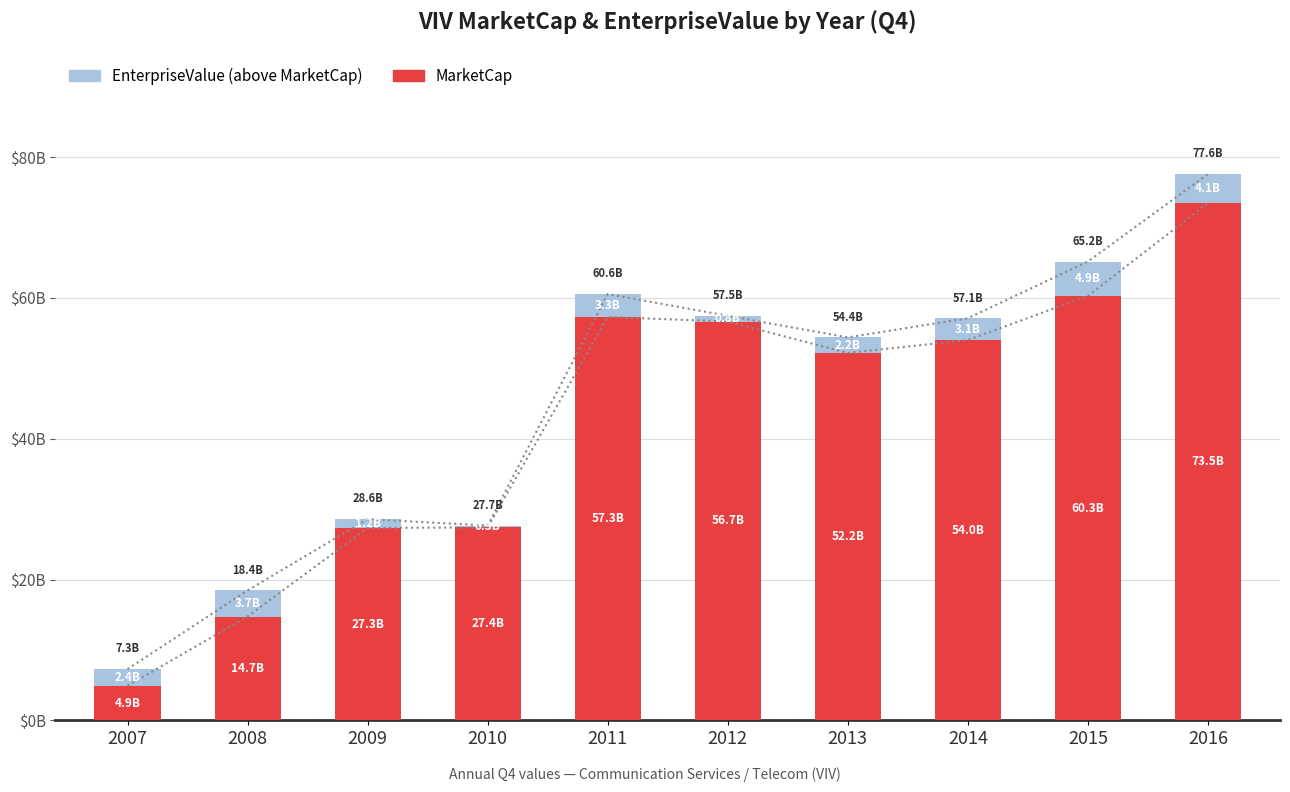

Reading left to right, transcribe all the data shown in this chart.

MarketCap: 2007=4.9	2008=14.7	2009=27.3	2010=27.4	2011=57.3	2012=56.7	2013=52.2	2014=54.0	2015=60.3	2016=73.5
EnterpriseValue: 2007=2.4	2008=3.7	2009=1.2	2010=0.3	2011=3.3	2012=0.8	2013=2.2	2014=3.1	2015=4.9	2016=4.1